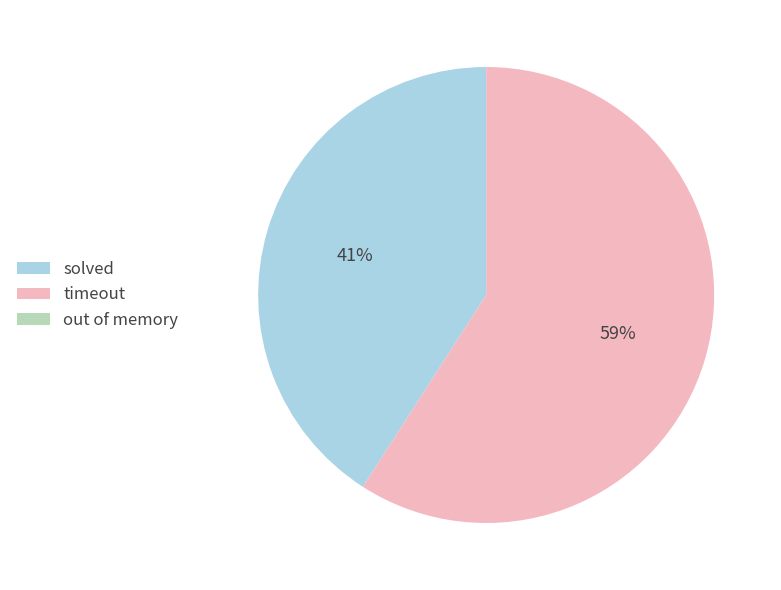

Is the sum of timeout and solved greater than half?

Yes